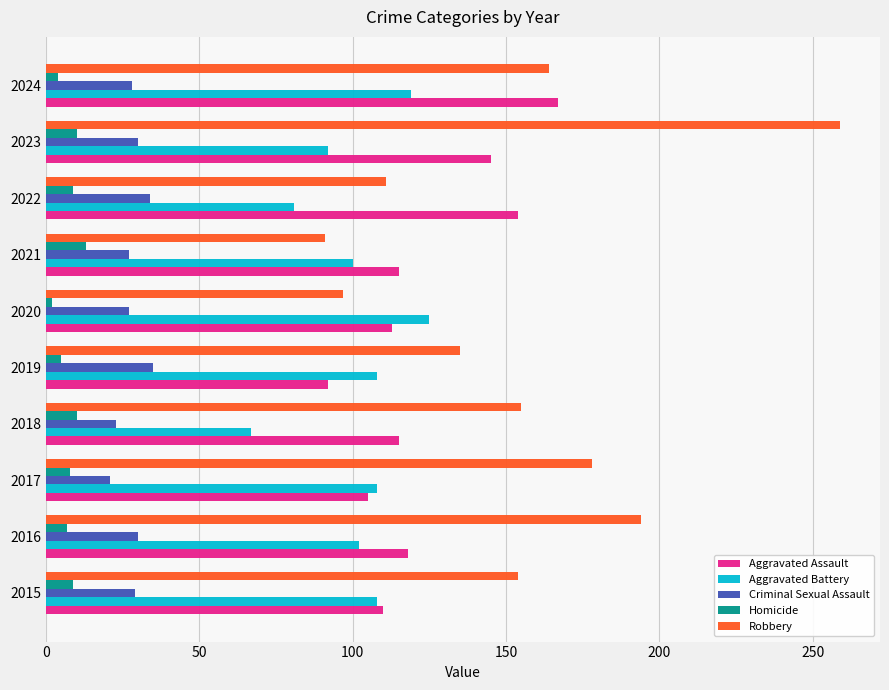

What is the average value of the Criminal Sexual Assault series?

28